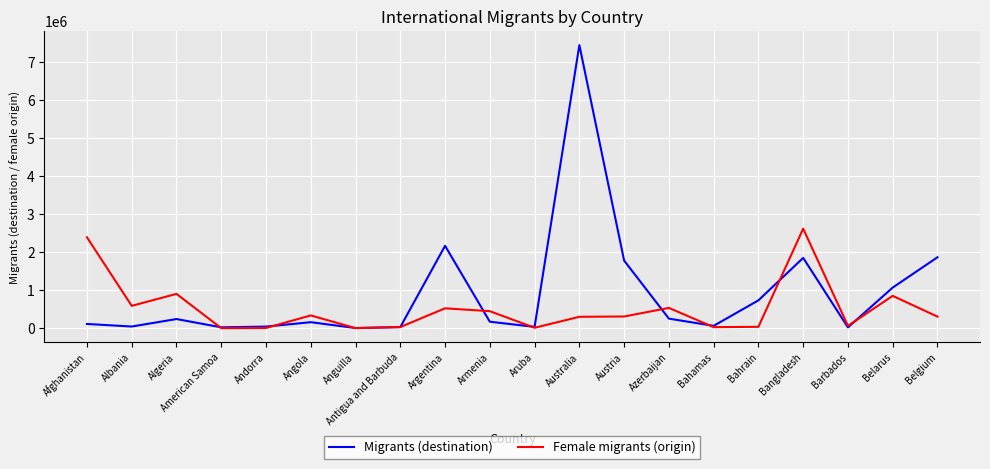

Which category has the highest value in the Female migrants (origin) series?

Bangladesh